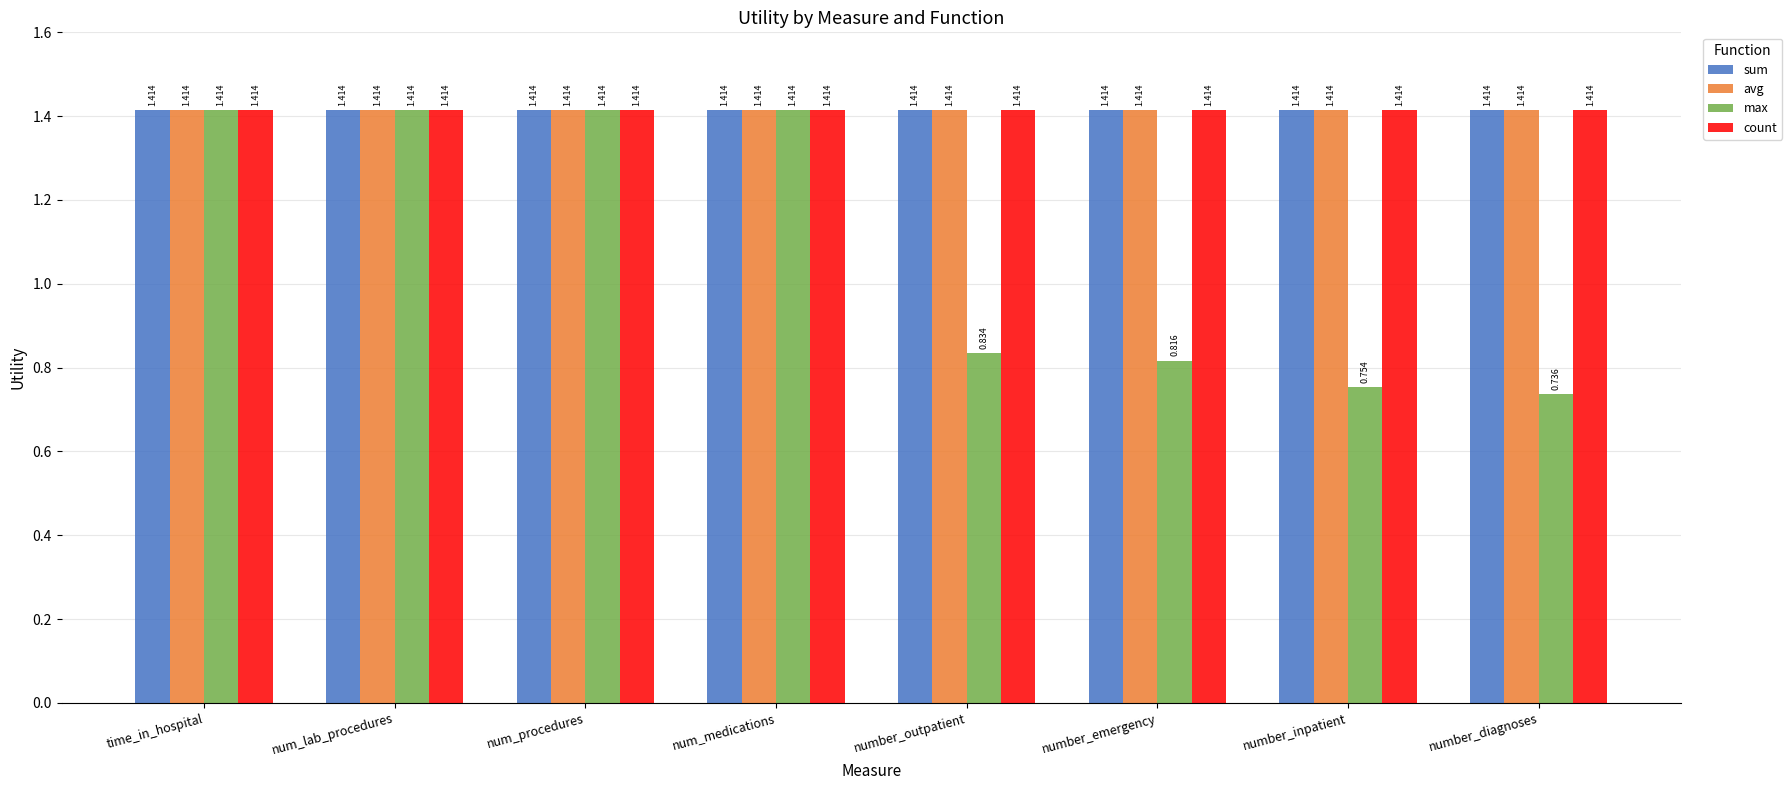

At which label is max closest to 1?

number_outpatient